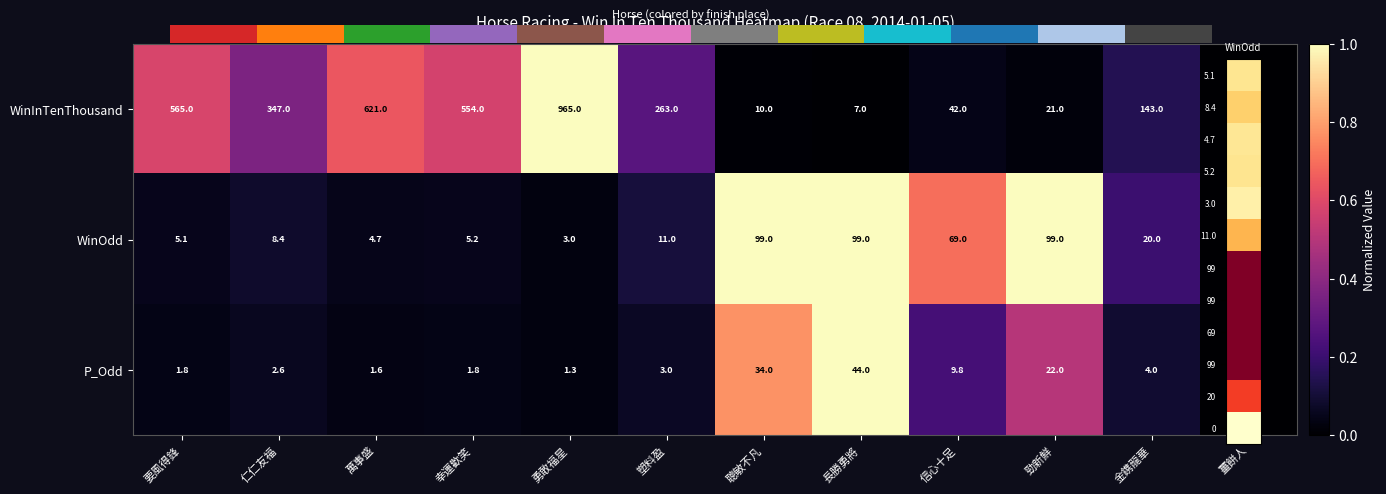

Which label corresponds to the smallest value in the chart?

薑餅人